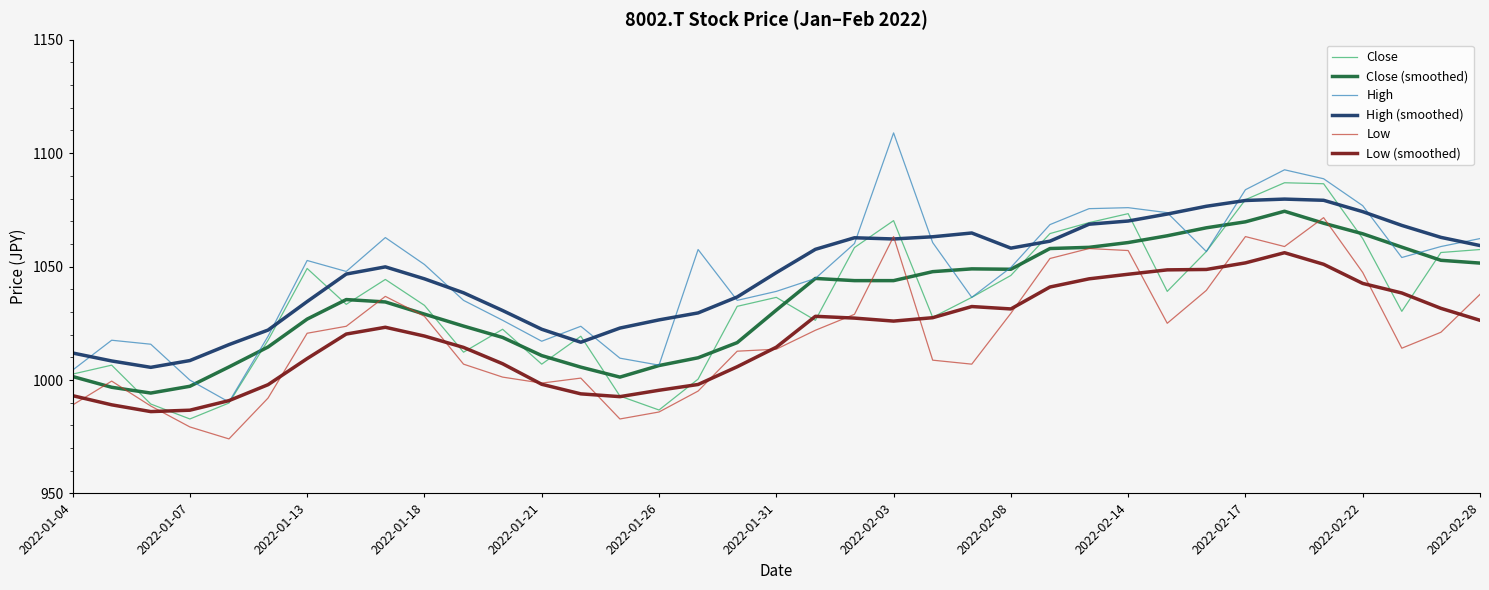

What is the maximum value for Low?

1071.6